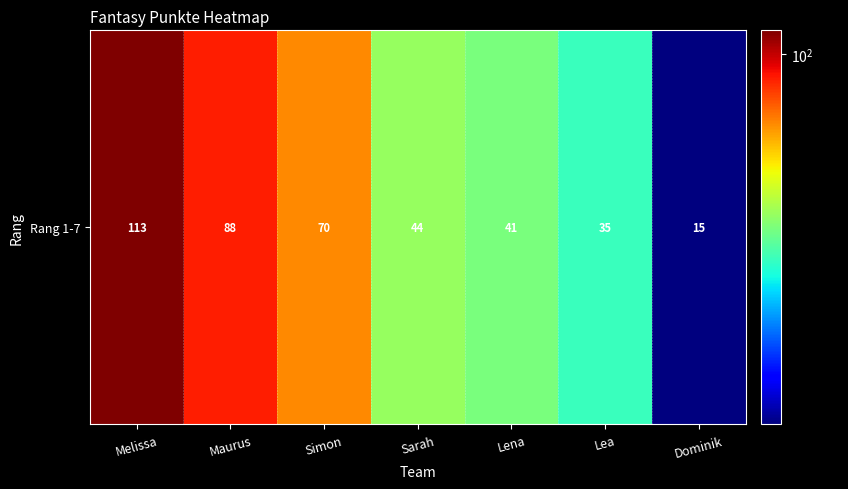

What is the difference between the maximum and minimum values?

98